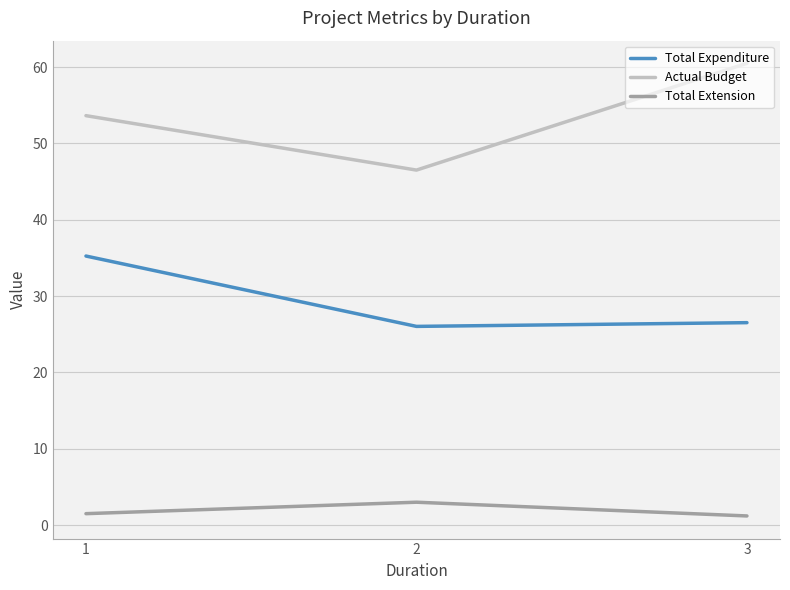

At which category is the sum across all series the highest?

1